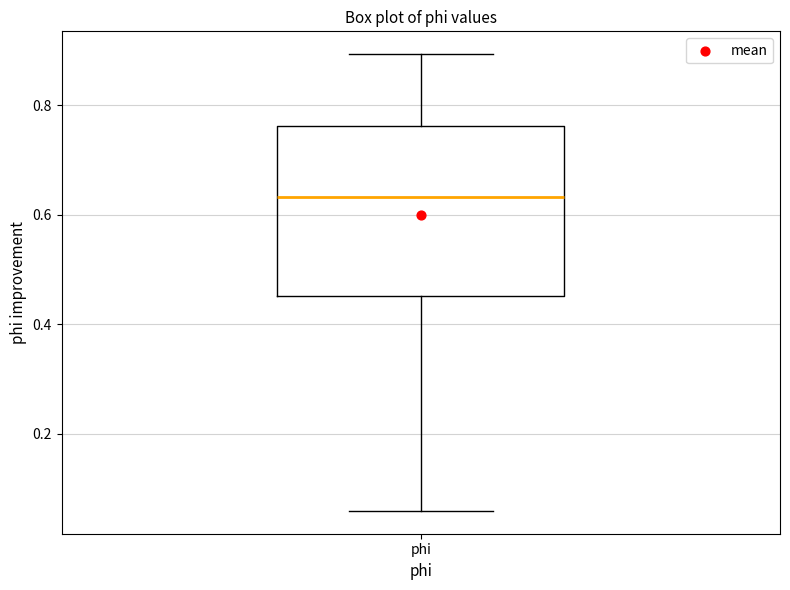

Read this box plot against the y-axis: the position of the median line, the range covered by the box, and the ends of both whiskers. The values are not printed on the chart, so give them approximately, as read against the axis.

median 0.64, box 0.46 to 0.76, whiskers 0.06 to 0.90